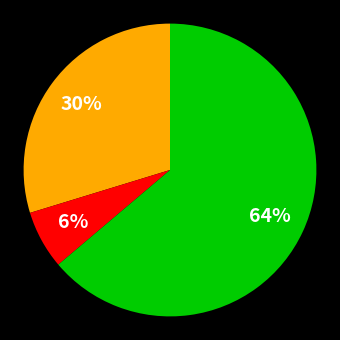

To the nearest percent, what is the average slice percentage?

33%